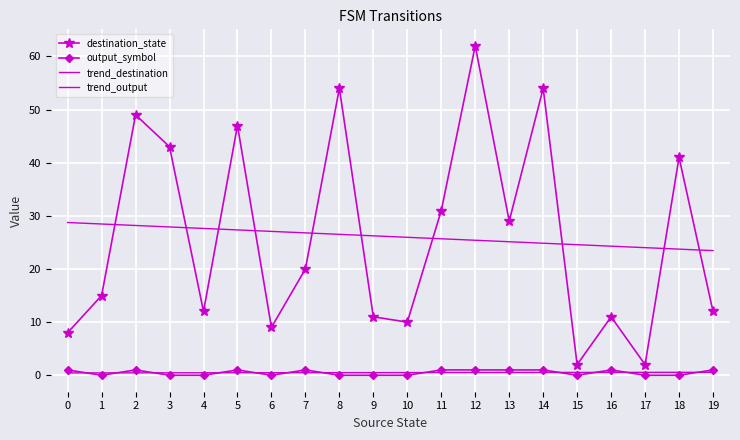

True or false: trend_output and trend_destination intersect in this chart.

False